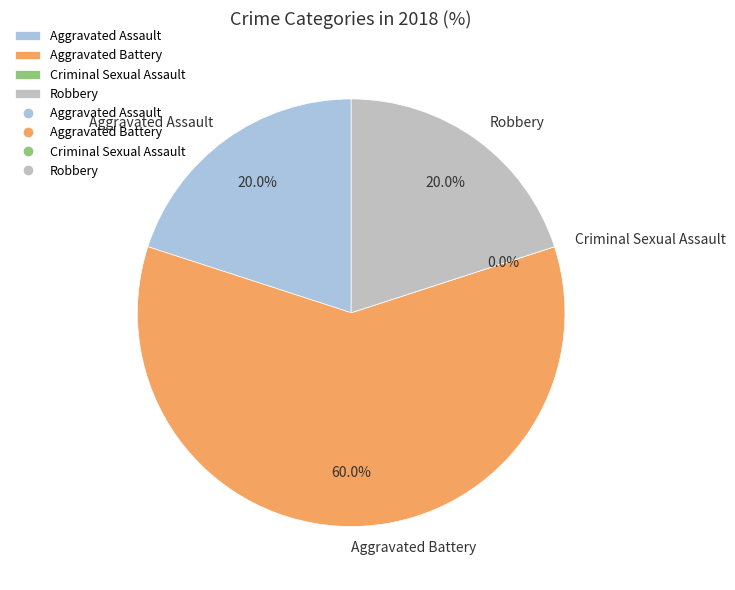

The Criminal Sexual Assault slice represents 7% of the pie. True or false?

False